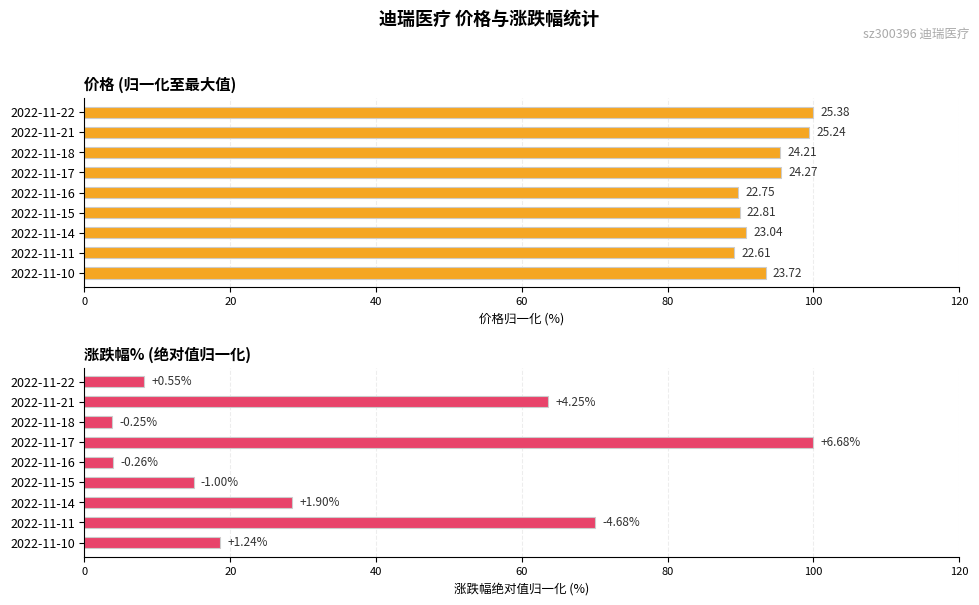

Is it true that 涨跌幅% equals 7.8 at 2022-11-10?

False